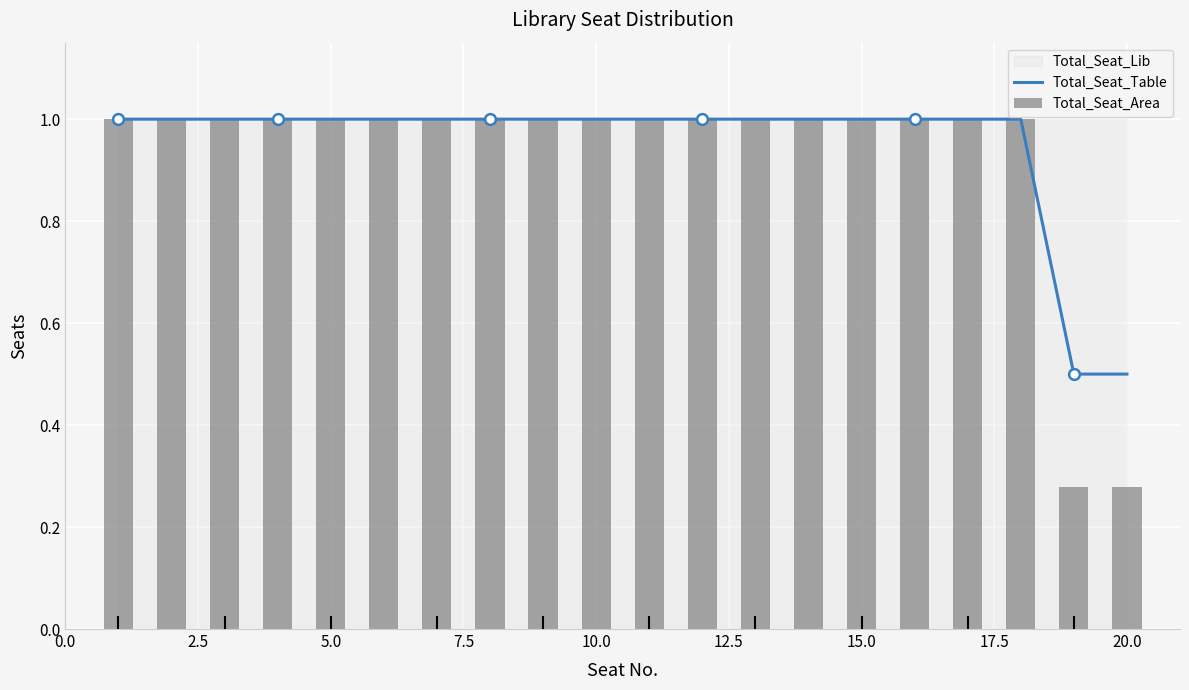

Which series reaches the minimum Y coordinate?

Total_Seat_Area